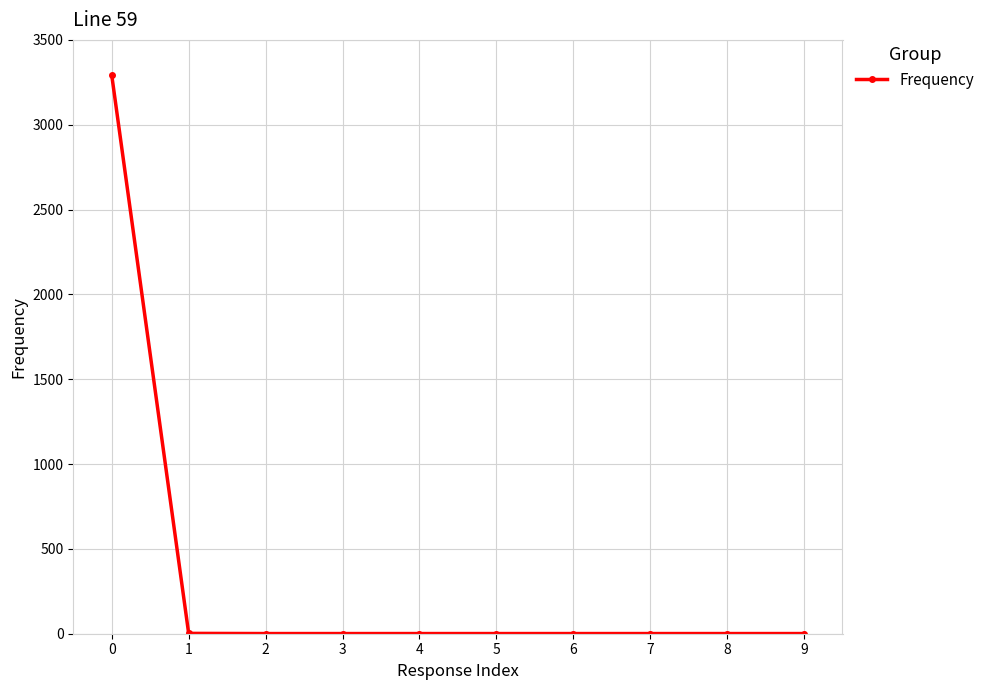

True or false: the data shows 3292 at 0.

True